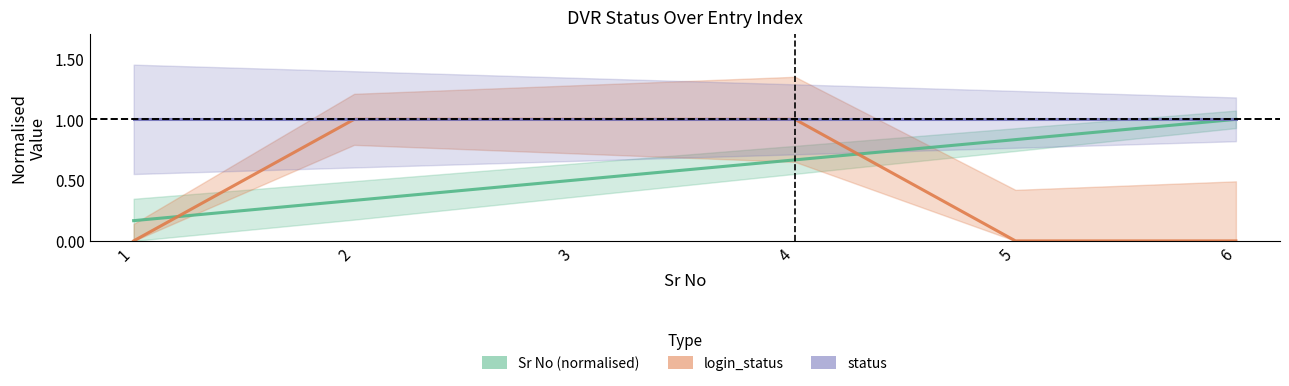

At which label is Sr No (normalised) closest to 0?

1